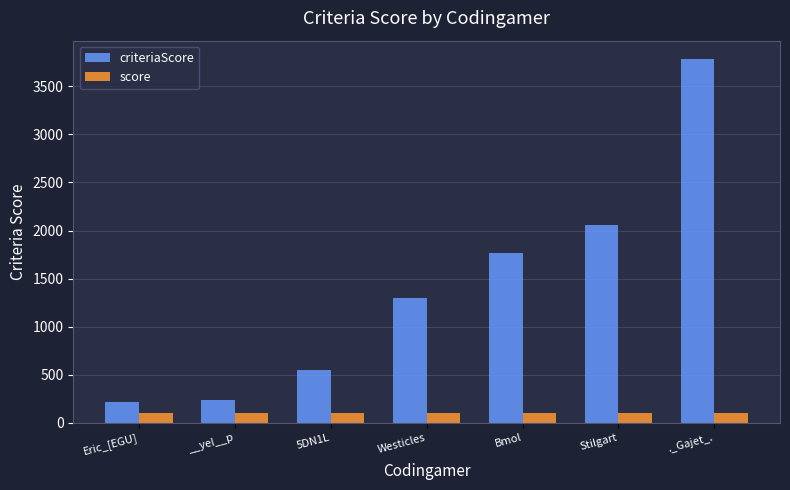

What is the label of the 2nd bar from the left?

__yel__p